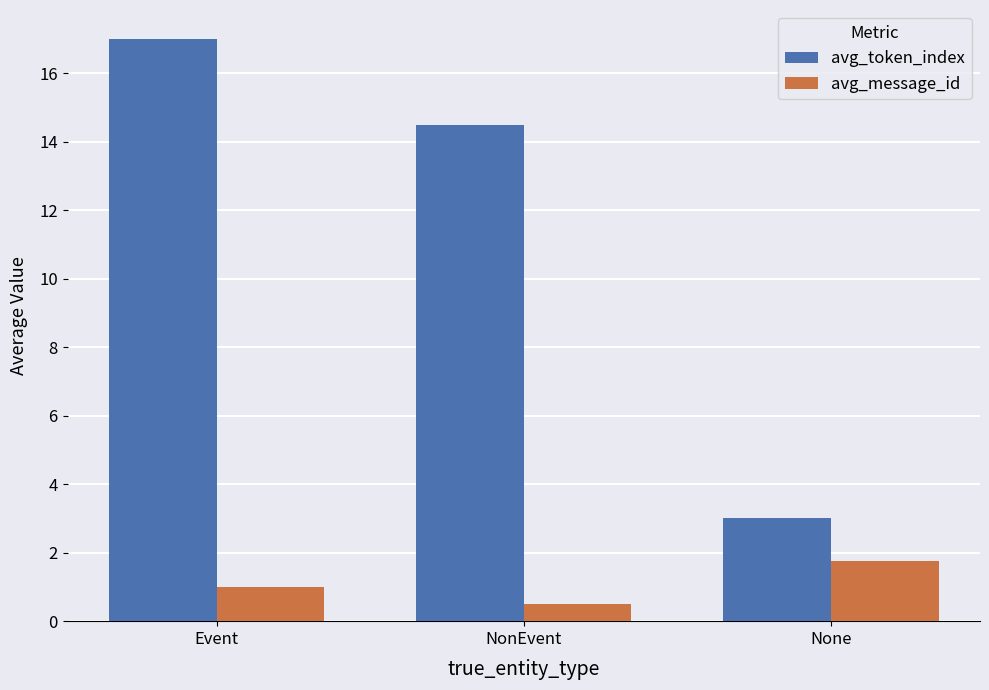

What are all the series names shown in the legend?

avg_token_index, avg_message_id